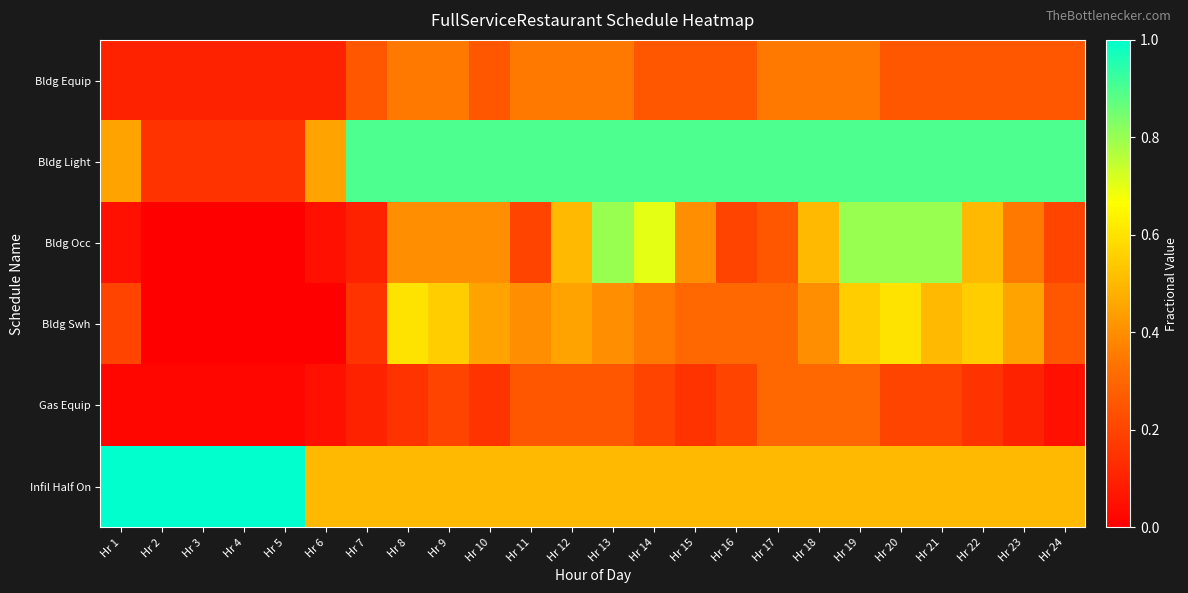

Which series has the largest total across all categories?

Bldg Light